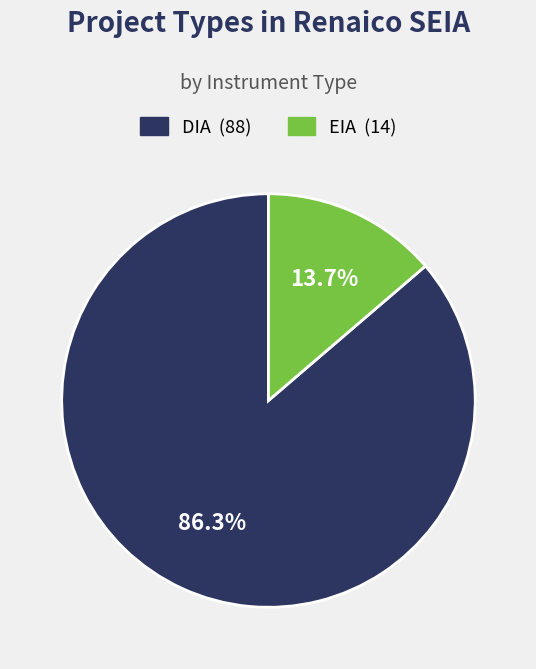

What is the majority slice?

DIA